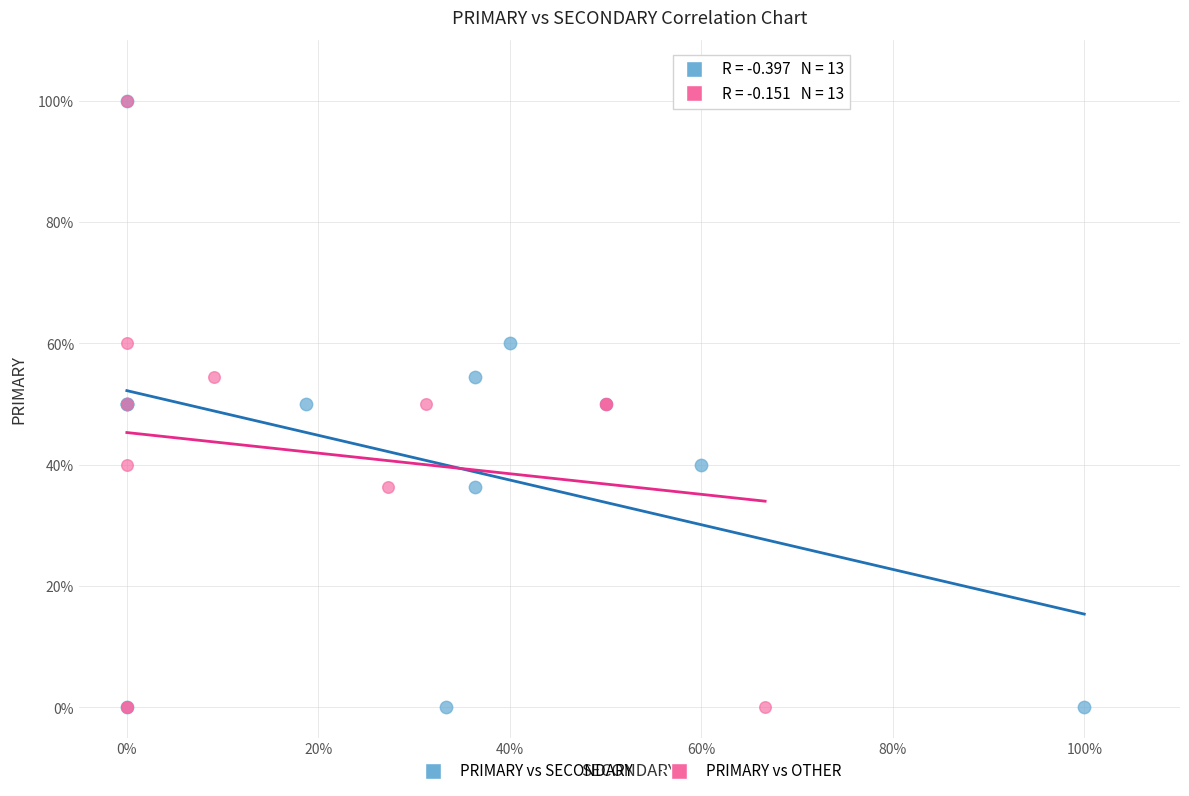

What are all the series names shown in the legend?

PRIMARY vs SECONDARY, PRIMARY vs OTHER